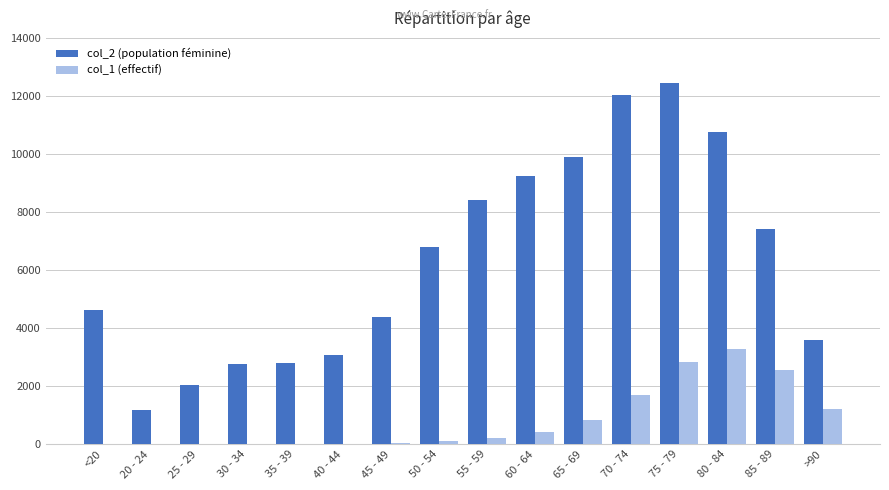

What is the greatest value displayed?

12434